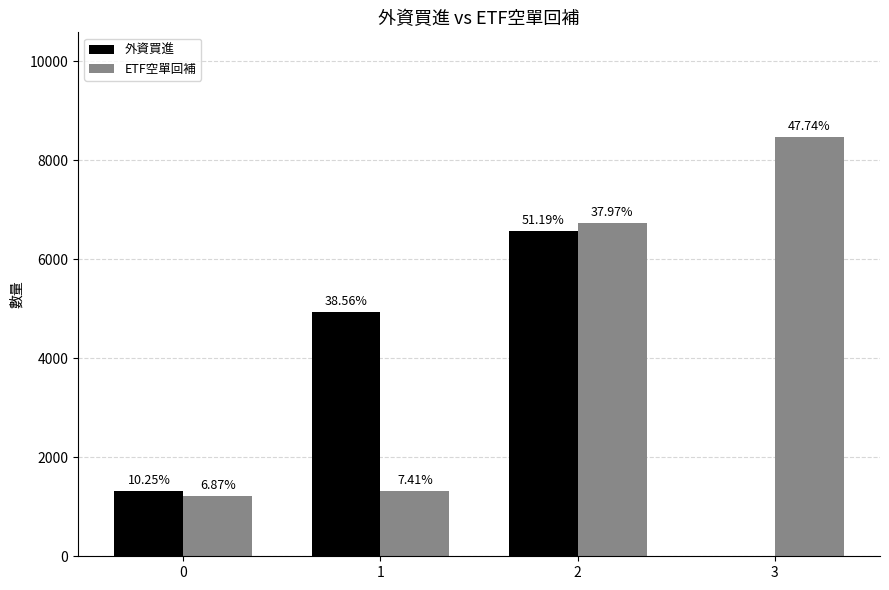

Which series has the largest total across all categories?

ETF空單回補